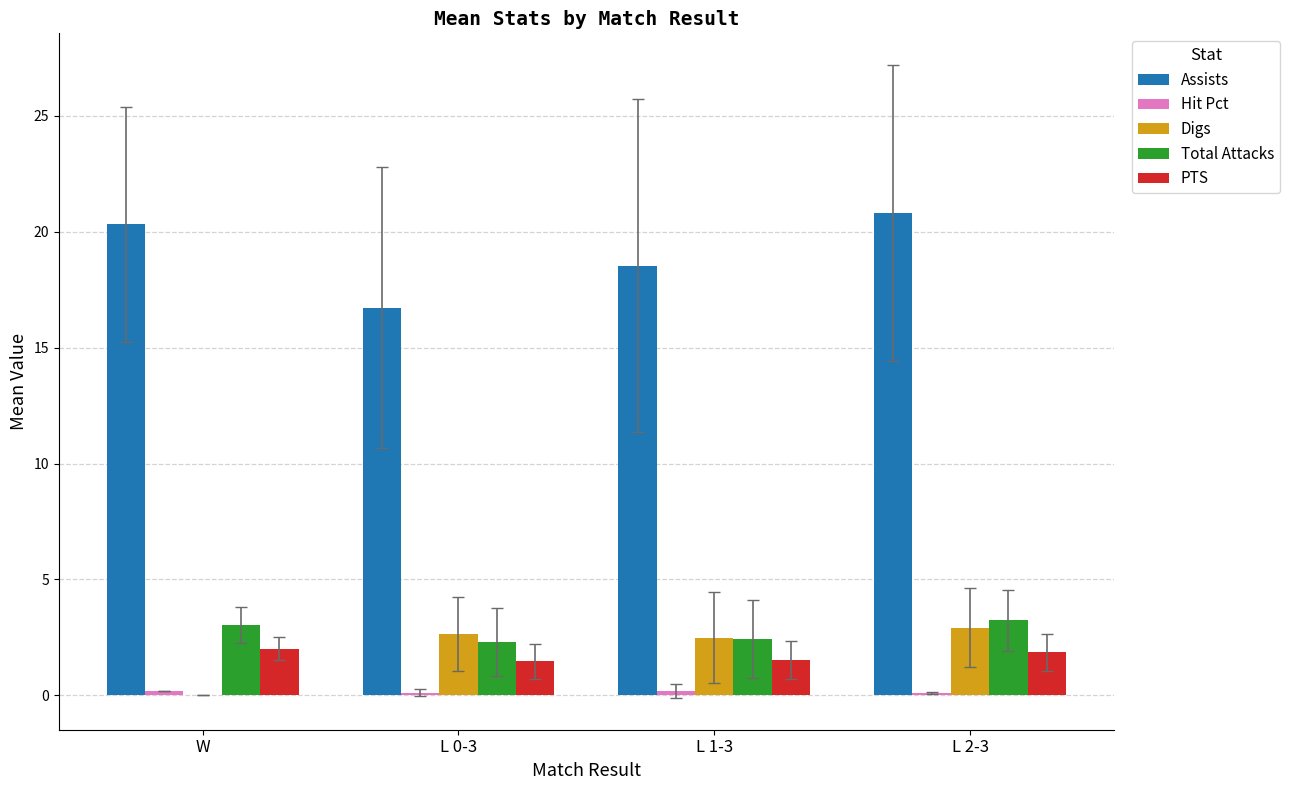

True or false: Total Attacks has a value of 4.6 at L 2-3.

False